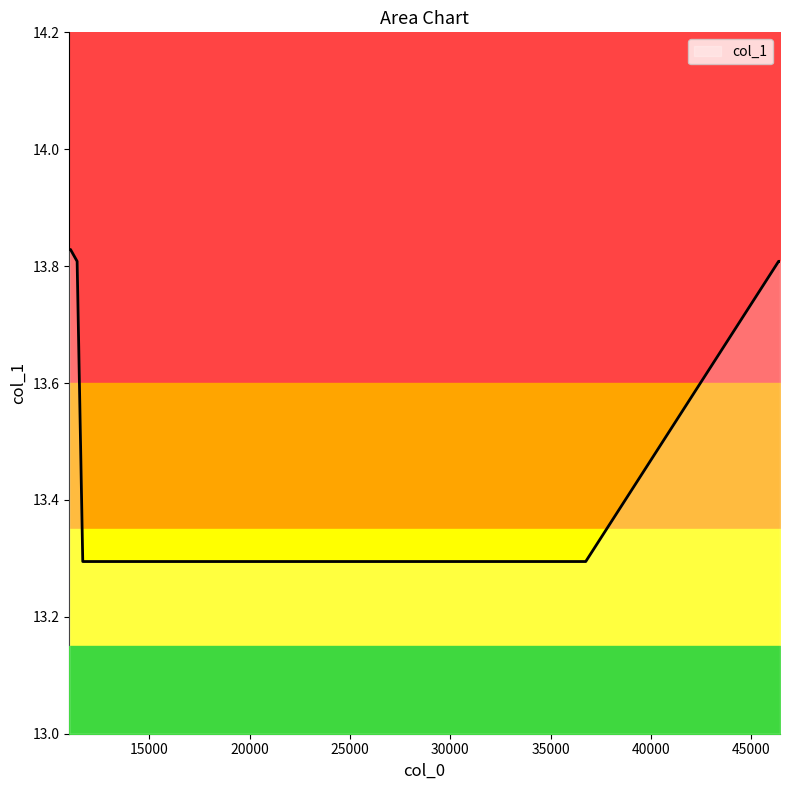

What is the difference between the maximum and minimum values?

0.5